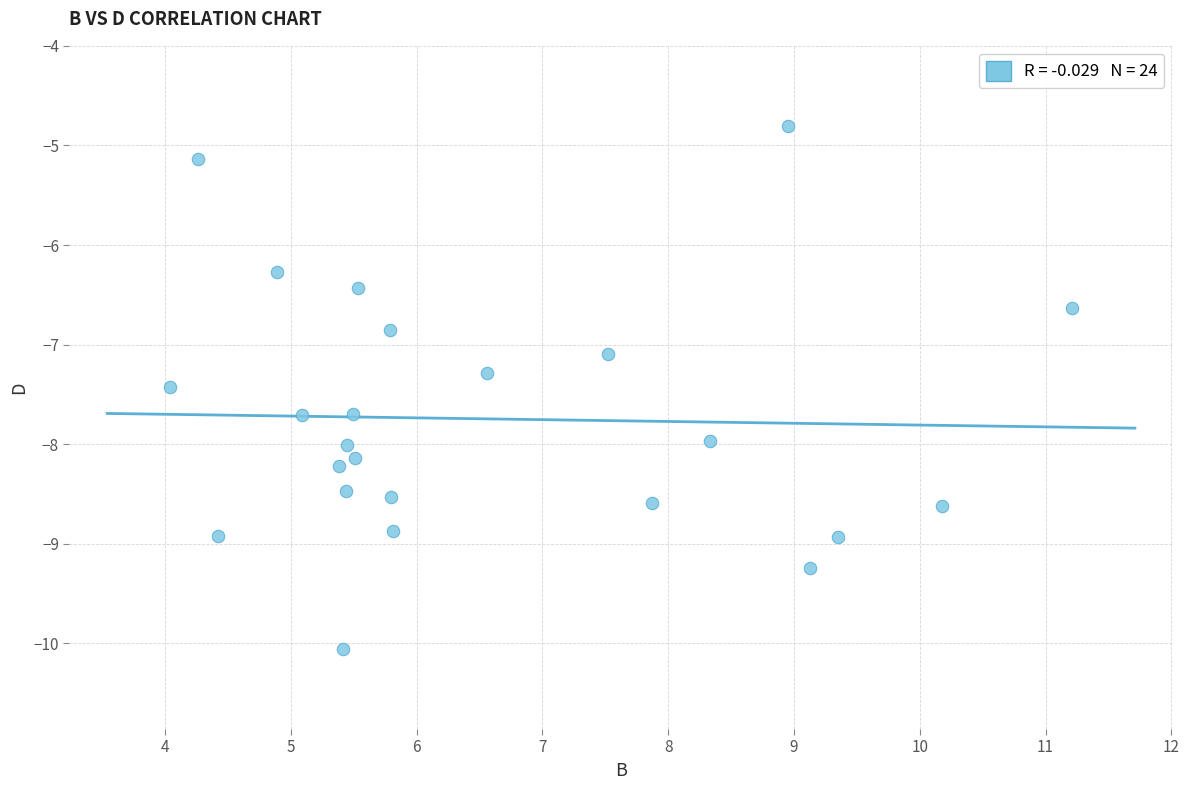

What is the range of X values (max minus min)?

7.2